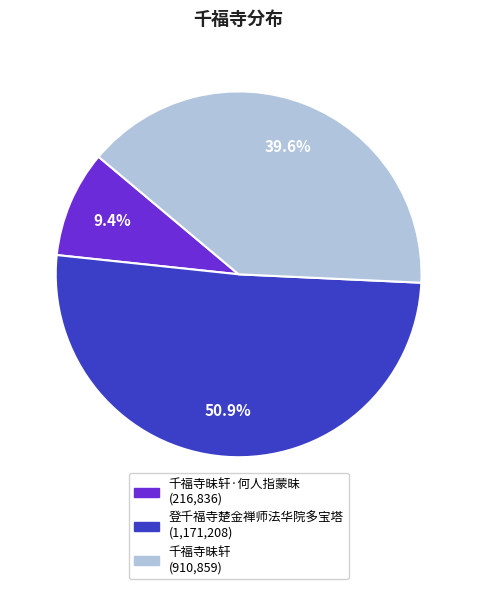

Does any single category account for the majority?

Yes